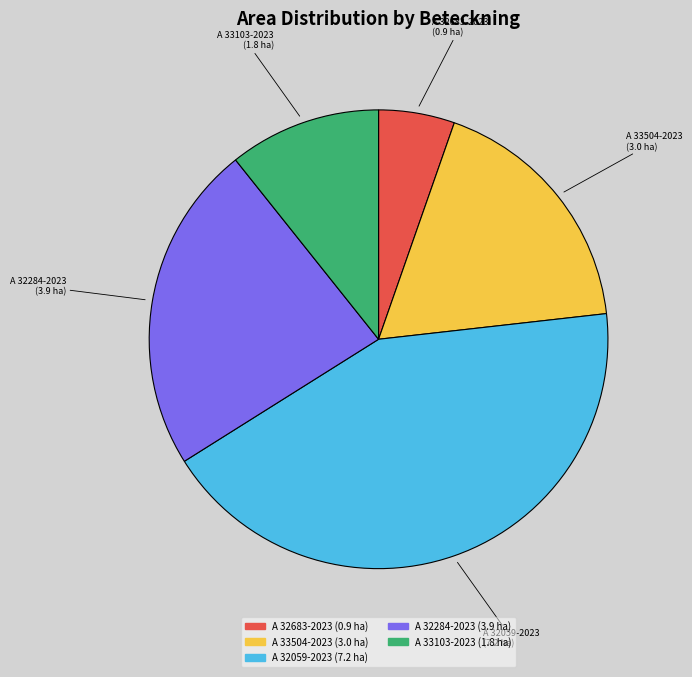

Which slice is the largest?

A 32059-2023